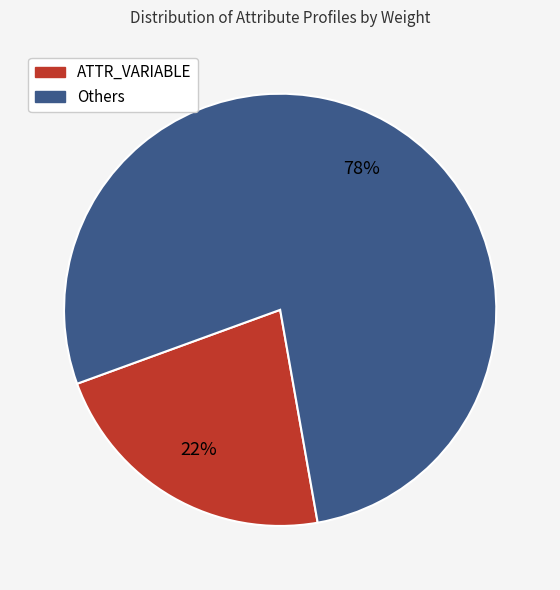

To the nearest percent, what percentage of the pie is Others?

78%